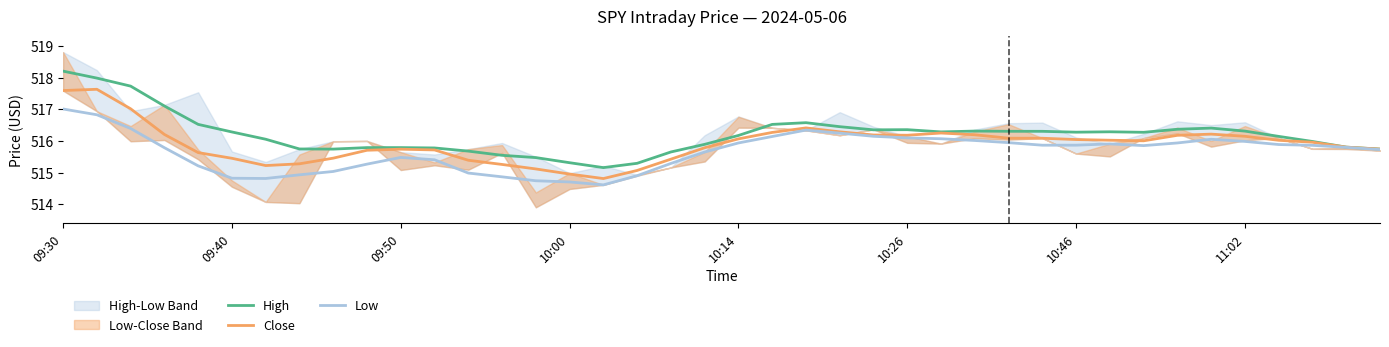

Which has a higher value, 9 or 11?

9